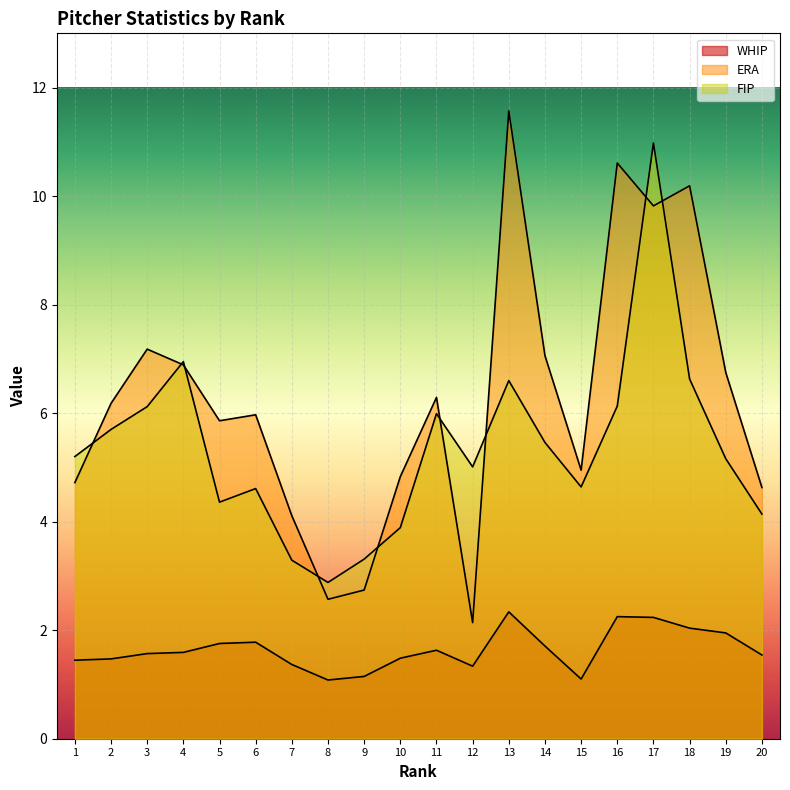

What is the average value of the FIP series?

5.4